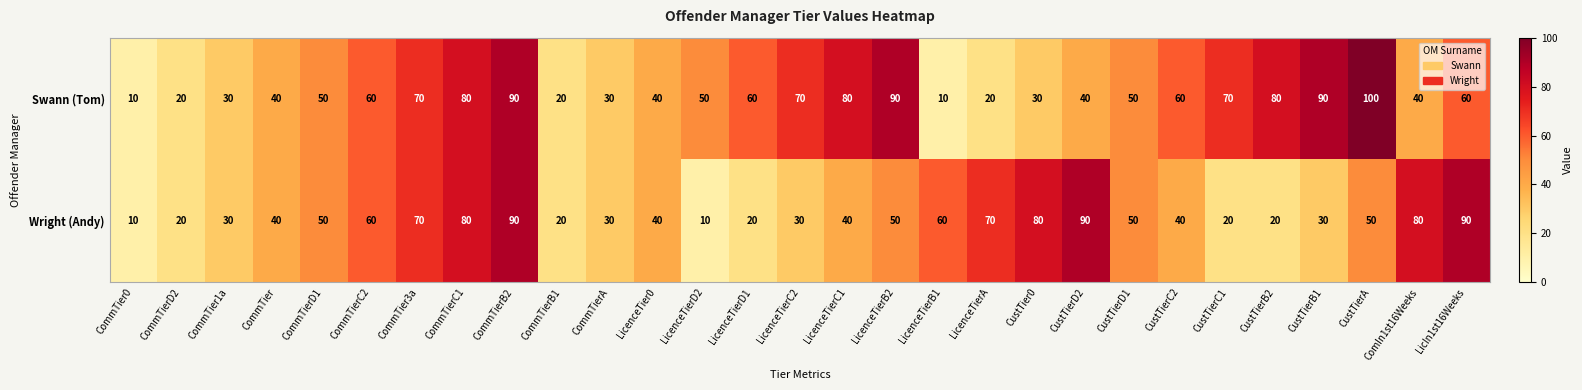

Rank the series by their maximum value, from lowest to highest.

Wright (Andy), Swann (Tom)